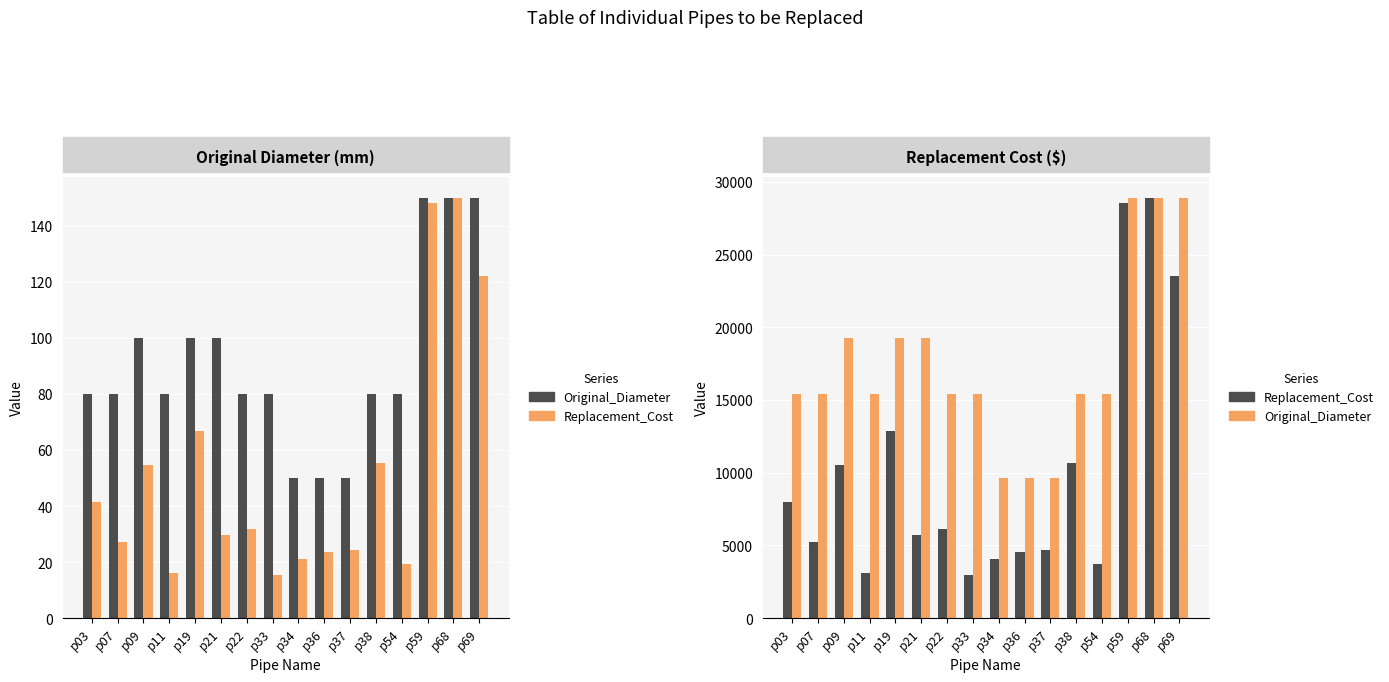

How many bars are there in total?

64